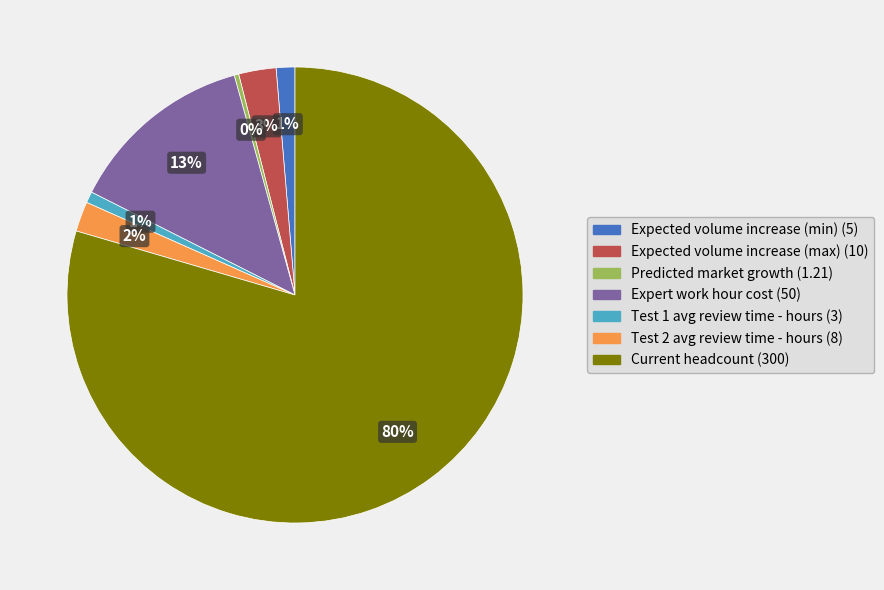

Which slice is the largest?

Current headcount